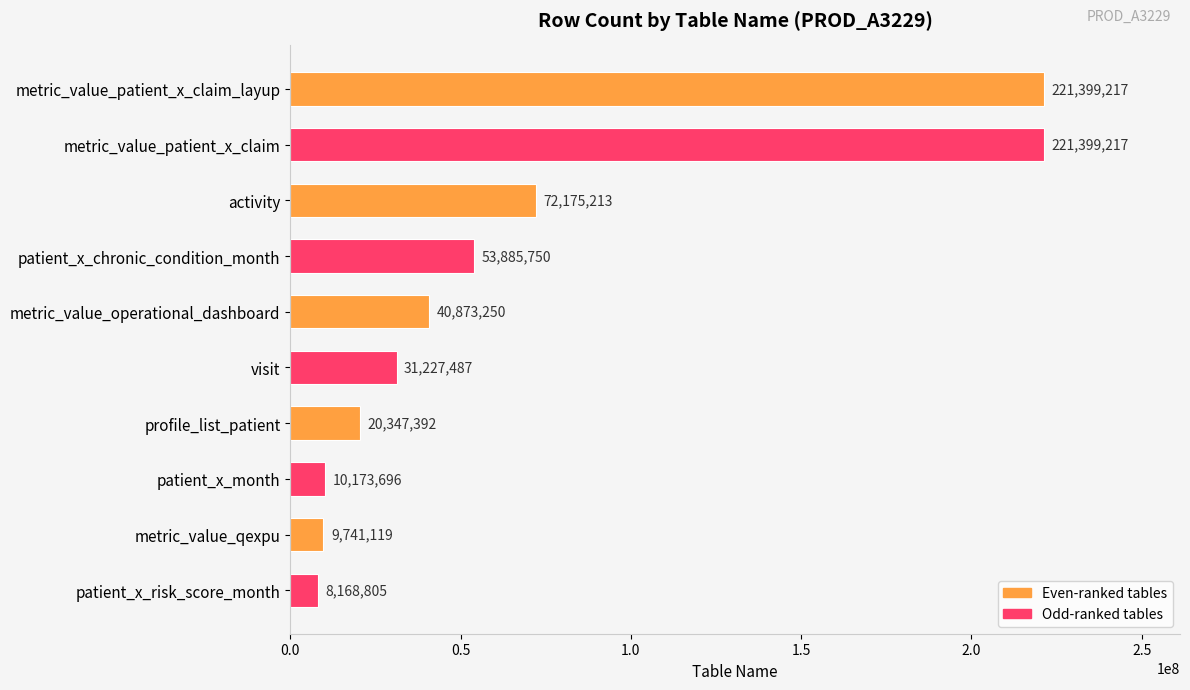

Between patient_x_risk_score_month and activity, which is larger?

activity